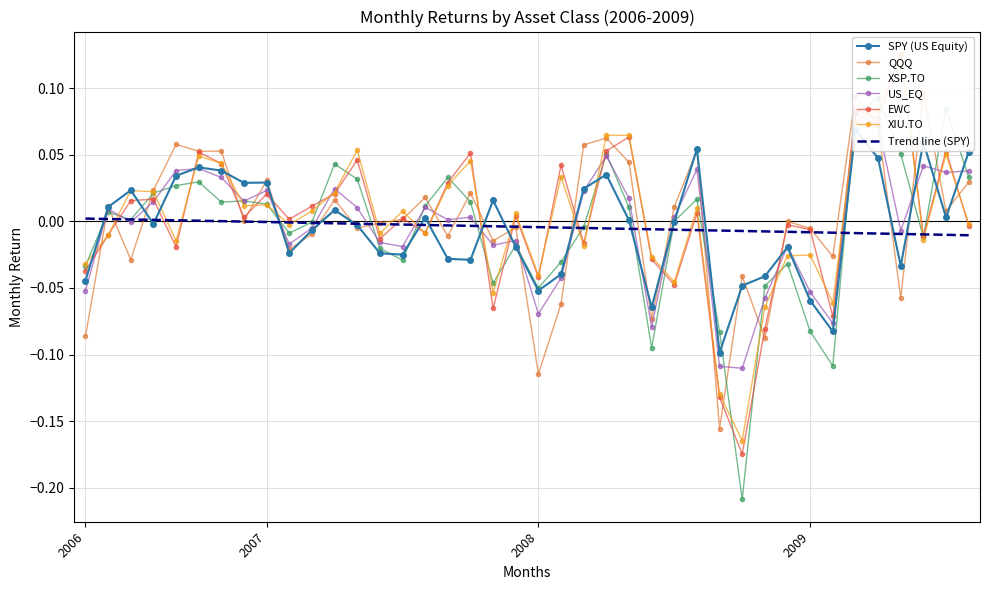

After their last crossing, which series has the higher values: XIU.TO or EWC?

XIU.TO